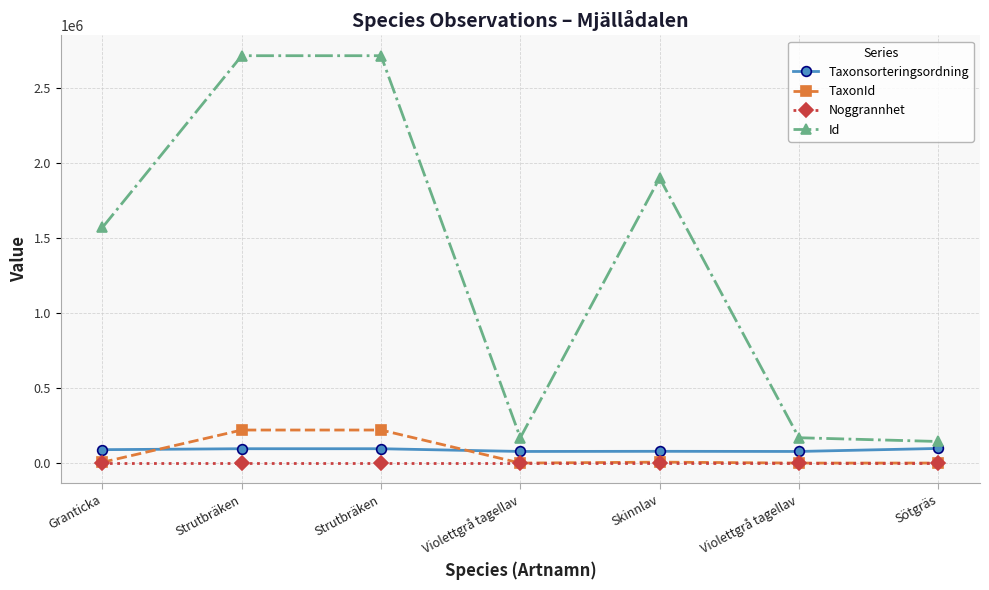

At how many categories does at least one series exceed 1168413?

4